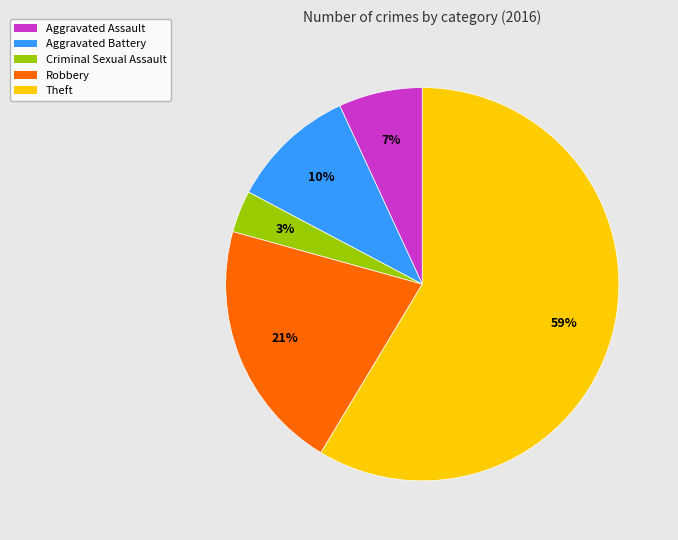

To the nearest percent, what portion does Criminal Sexual Assault represent?

3%